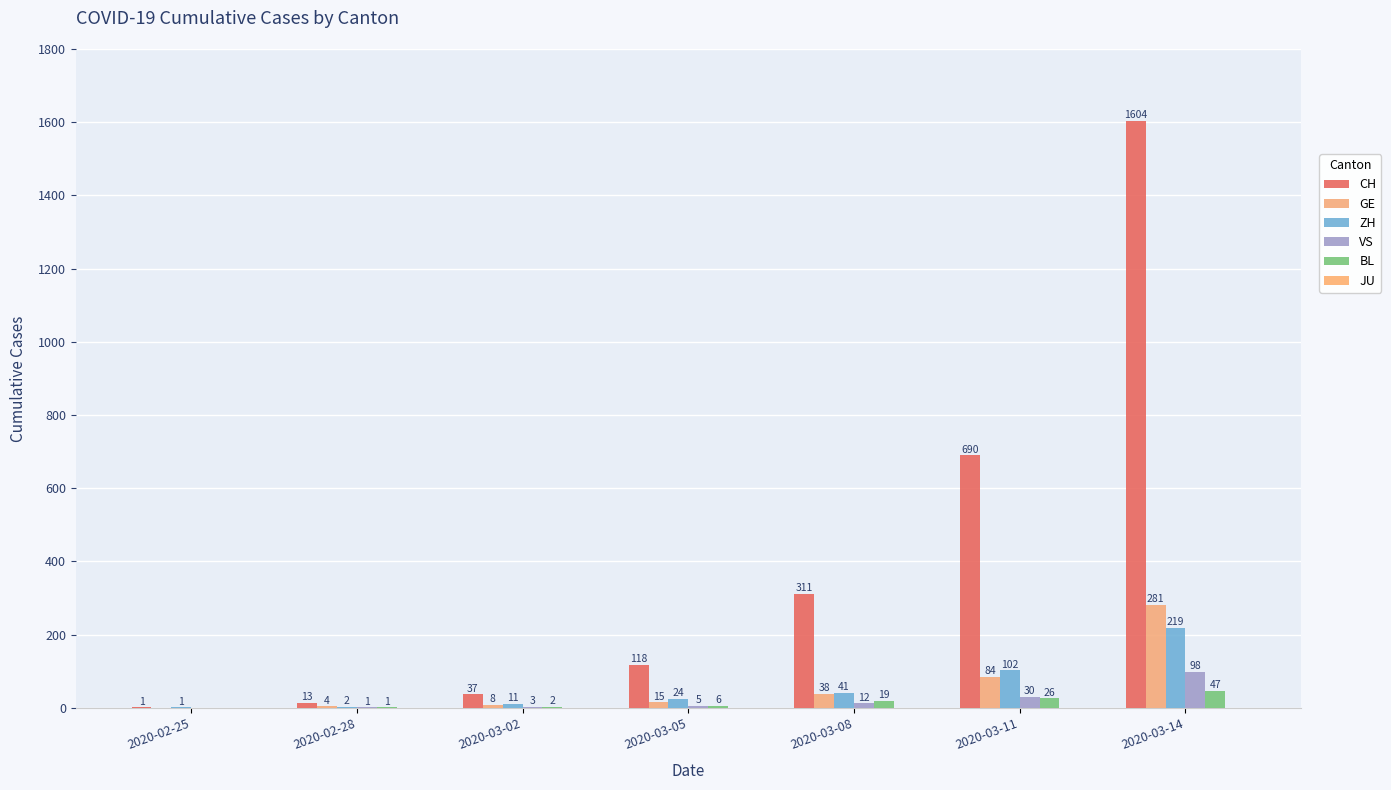

What is the average value of the ZH series?

57